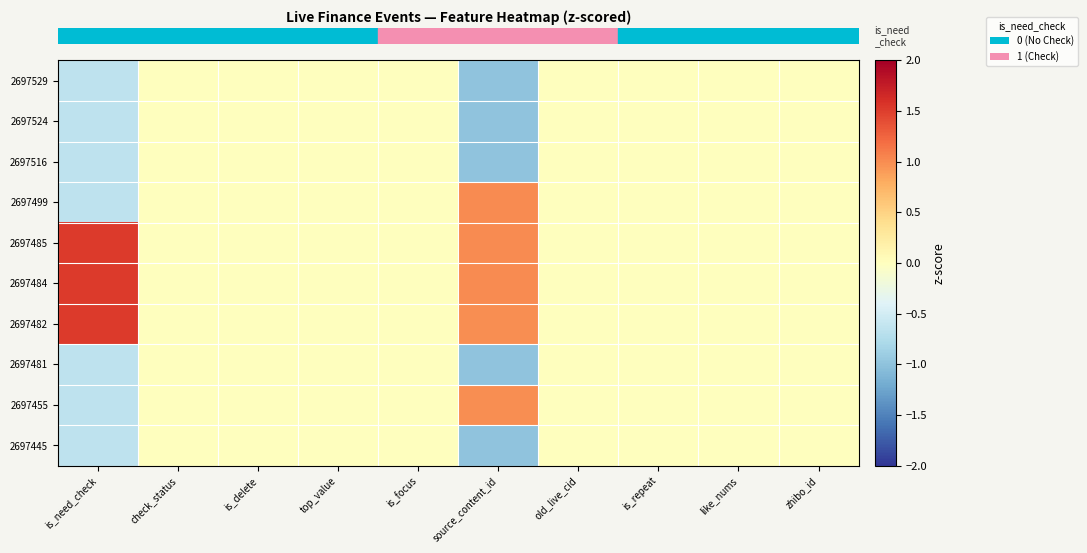

Reading right to left, what are all the values shown in this chart?

row_0: 0.0	0.0	0.0	0.0	-1.0	0.0	0.0	0.0	0.0	-0.7
row_1: 0.0	0.0	0.0	0.0	-1.0	0.0	0.0	0.0	0.0	-0.7
row_2: 0.0	0.0	0.0	0.0	-1.0	0.0	0.0	0.0	0.0	-0.7
row_3: 0.0	0.0	0.0	0.0	1.0	0.0	0.0	0.0	0.0	-0.7
row_4: 0.0	0.0	0.0	0.0	1.0	0.0	0.0	0.0	0.0	1.5
row_5: 0.0	0.0	0.0	0.0	1.0	0.0	0.0	0.0	0.0	1.5
row_6: 0.0	0.0	0.0	0.0	1.0	0.0	0.0	0.0	0.0	1.5
row_7: 0.0	0.0	0.0	0.0	-1.0	0.0	0.0	0.0	0.0	-0.7
row_8: 0.0	0.0	0.0	0.0	1.0	0.0	0.0	0.0	0.0	-0.7
row_9: 0.0	0.0	0.0	0.0	-1.0	0.0	0.0	0.0	0.0	-0.7